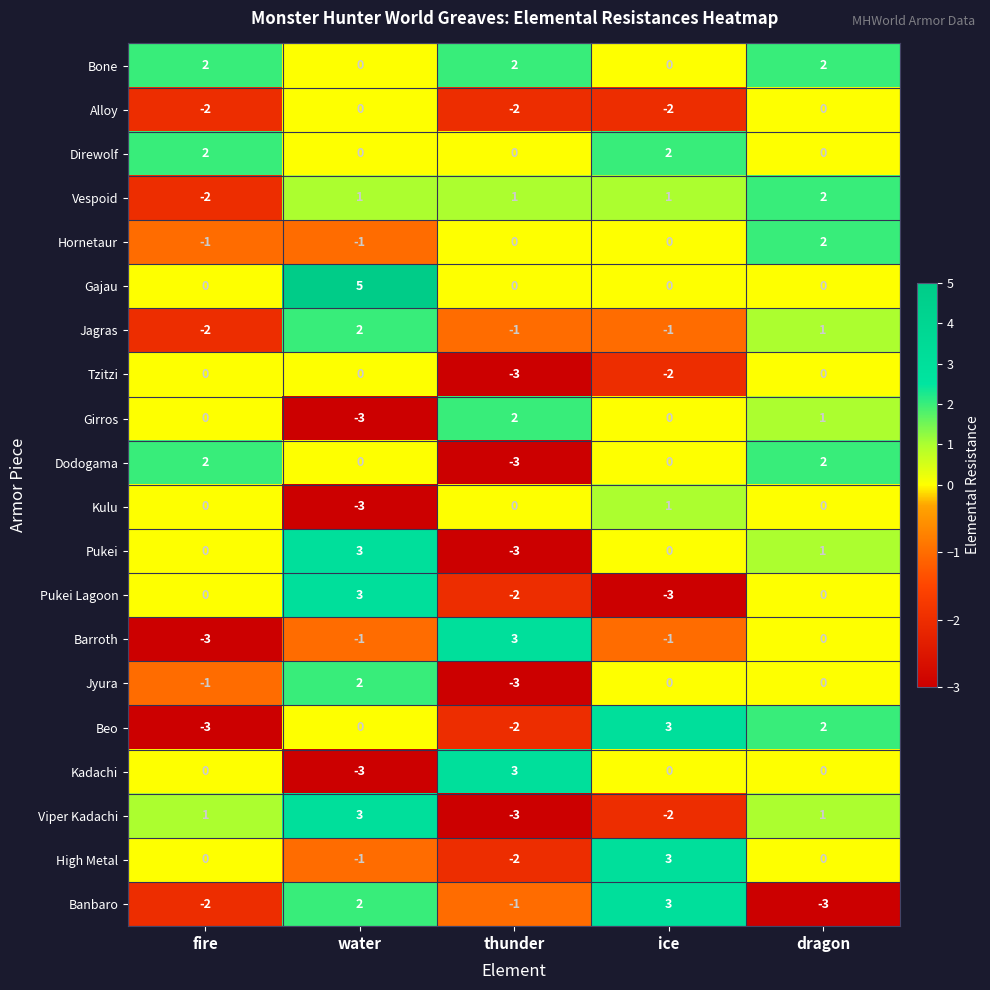

At which category is the sum across all series the highest?

dragon